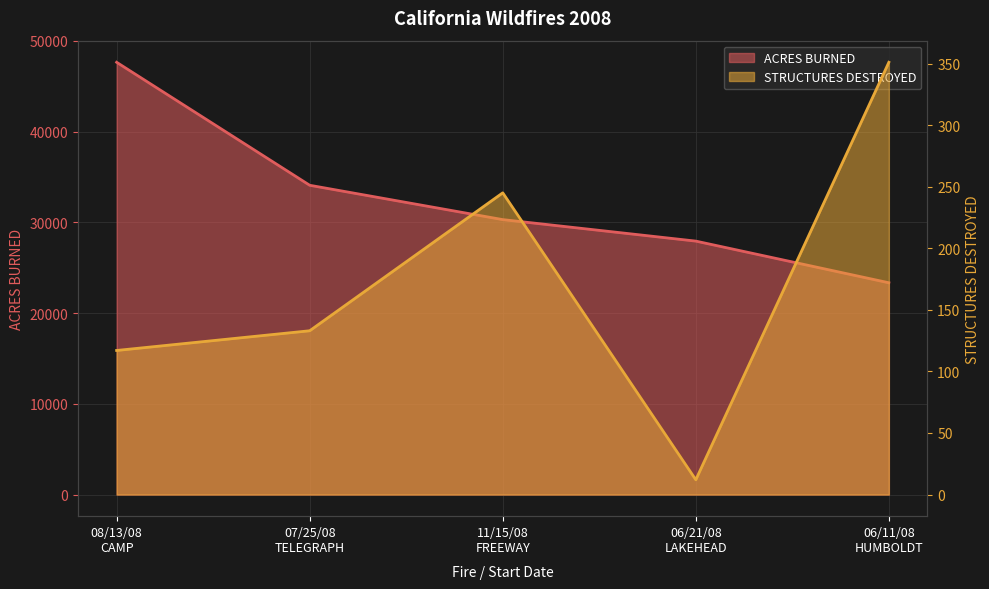

Reading left to right, list all the values displayed in this chart.

ACRES BURNED: 08/13/08
CAMP=47647	07/25/08
TELEGRAPH=34091	11/15/08
FREEWAY=30305	06/21/08
LAKEHEAD=27936	06/11/08
HUMBOLDT=23344
STRUCTURES DESTROYED: 08/13/08
CAMP=117	07/25/08
TELEGRAPH=133	11/15/08
FREEWAY=245	06/21/08
LAKEHEAD=12	06/11/08
HUMBOLDT=351